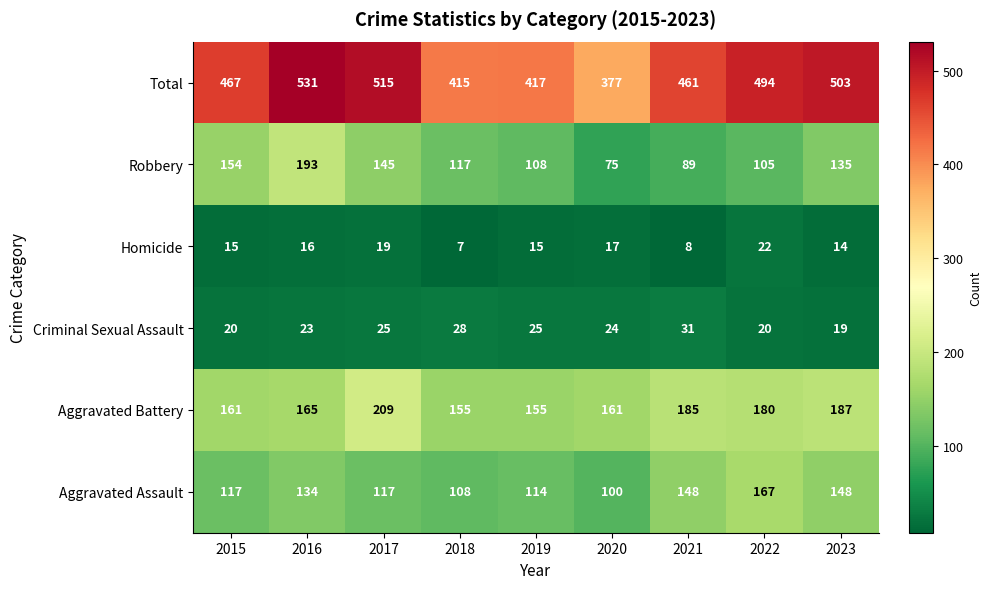

The Total series shows 190 at 2021. True or false?

False